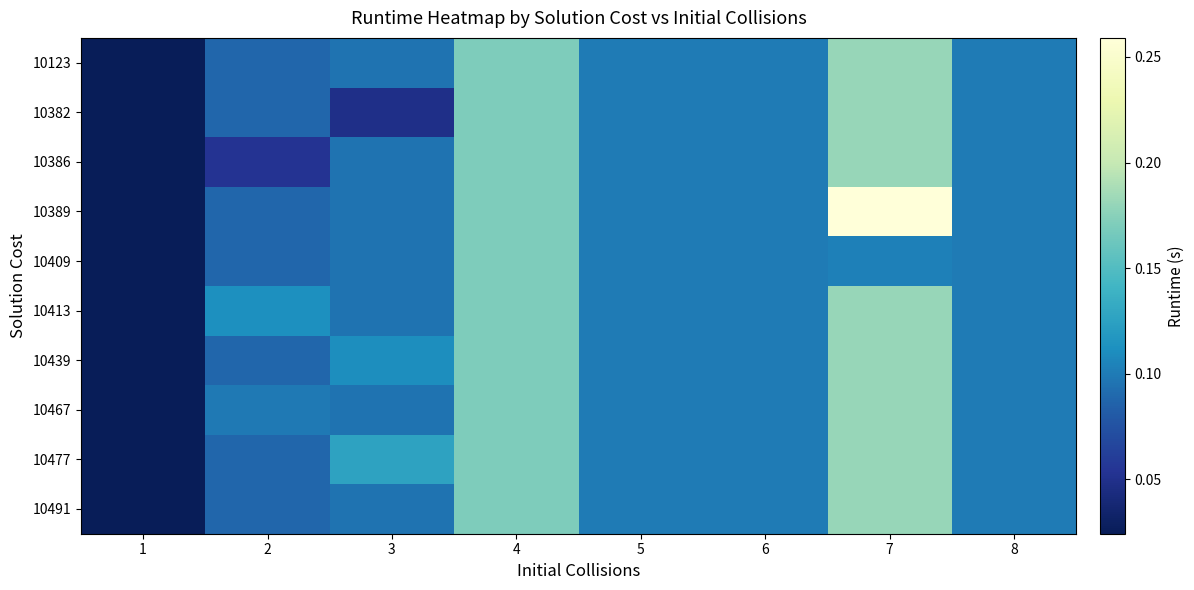

Reading right to left, what are all the values shown in this chart?

10123: 8=0.1	7=0.2	6=0.1	5=0.1	4=0.2	3=0.1	2=0.1	1=0.0
10382: 8=0.1	7=0.2	6=0.1	5=0.1	4=0.2	3=0.0	2=0.1	1=0.0
10386: 8=0.1	7=0.2	6=0.1	5=0.1	4=0.2	3=0.1	2=0.1	1=0.0
10389: 8=0.1	7=0.3	6=0.1	5=0.1	4=0.2	3=0.1	2=0.1	1=0.0
10409: 8=0.1	7=0.1	6=0.1	5=0.1	4=0.2	3=0.1	2=0.1	1=0.0
10413: 8=0.1	7=0.2	6=0.1	5=0.1	4=0.2	3=0.1	2=0.1	1=0.0
10439: 8=0.1	7=0.2	6=0.1	5=0.1	4=0.2	3=0.1	2=0.1	1=0.0
10467: 8=0.1	7=0.2	6=0.1	5=0.1	4=0.2	3=0.1	2=0.1	1=0.0
10477: 8=0.1	7=0.2	6=0.1	5=0.1	4=0.2	3=0.1	2=0.1	1=0.0
10491: 8=0.1	7=0.2	6=0.1	5=0.1	4=0.2	3=0.1	2=0.1	1=0.0